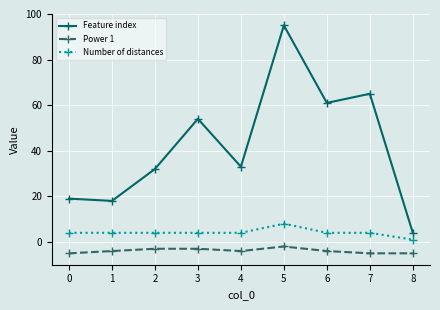

Which series has the largest range (max minus min)?

Feature index